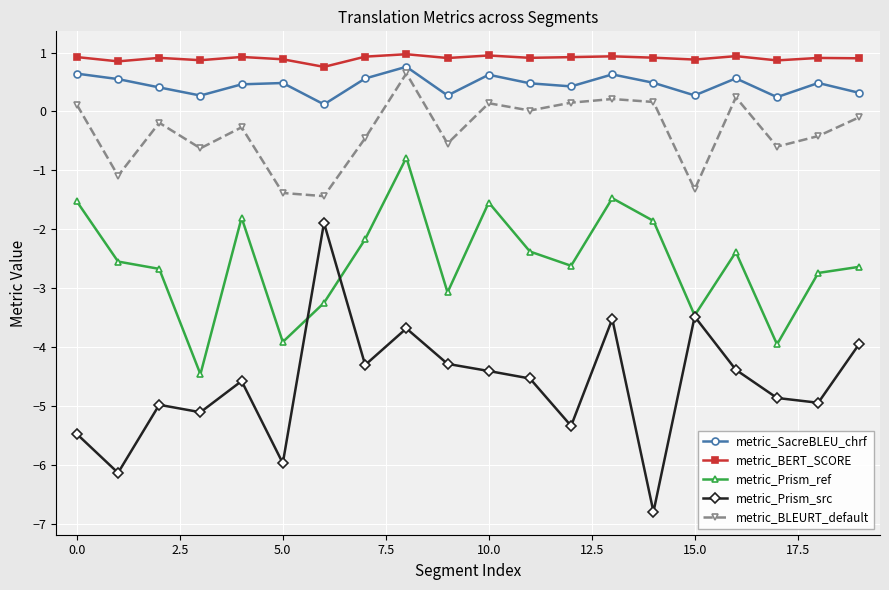

What is the minimum value shown in the chart?

-6.8